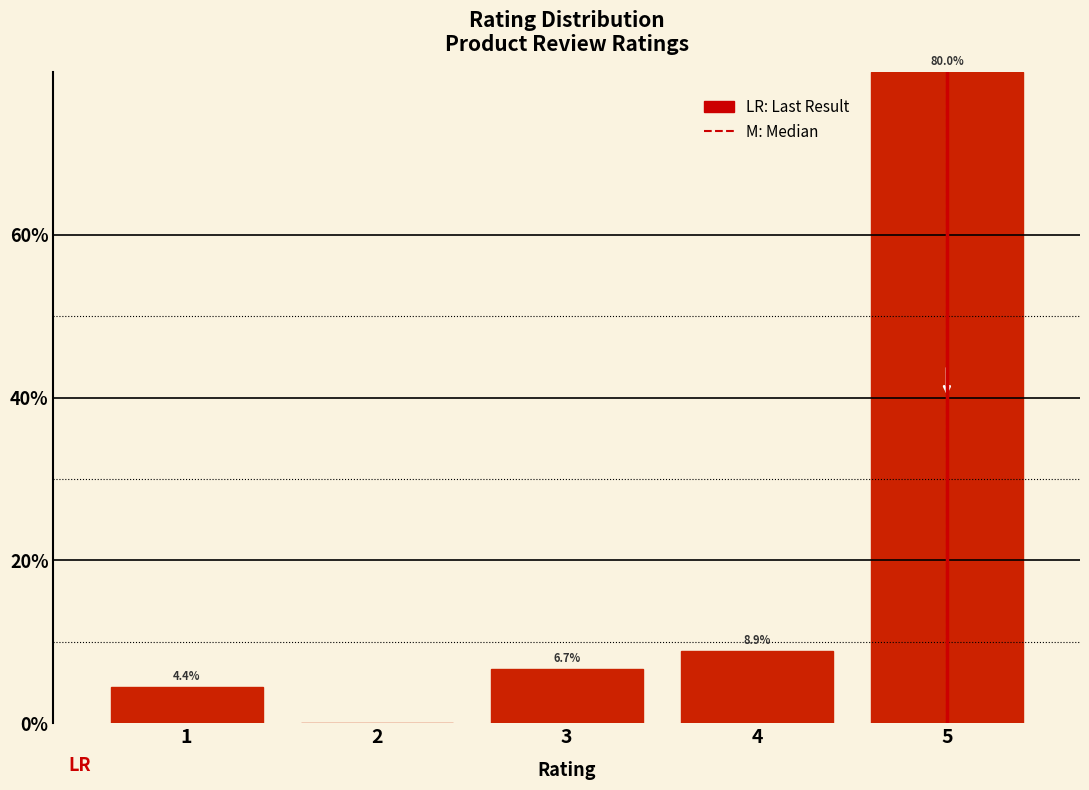

Reading left to right, extract all data points from this chart.

1=4.4	2=0.0	3=6.7	4=8.9	5=80.0